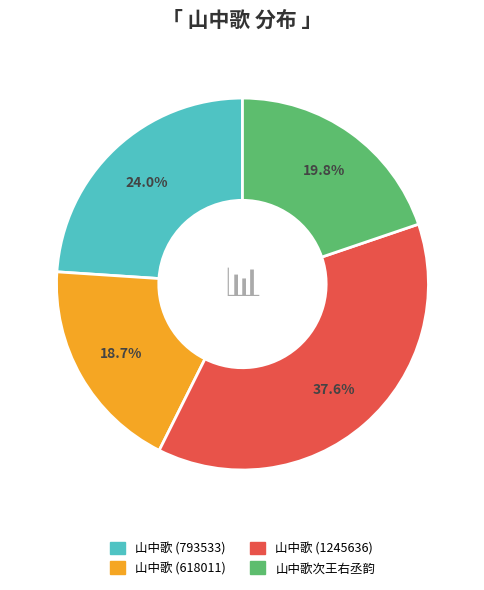

Between 山中歌 (1245636) and 山中歌次王右丞韵, which is larger?

山中歌 (1245636)